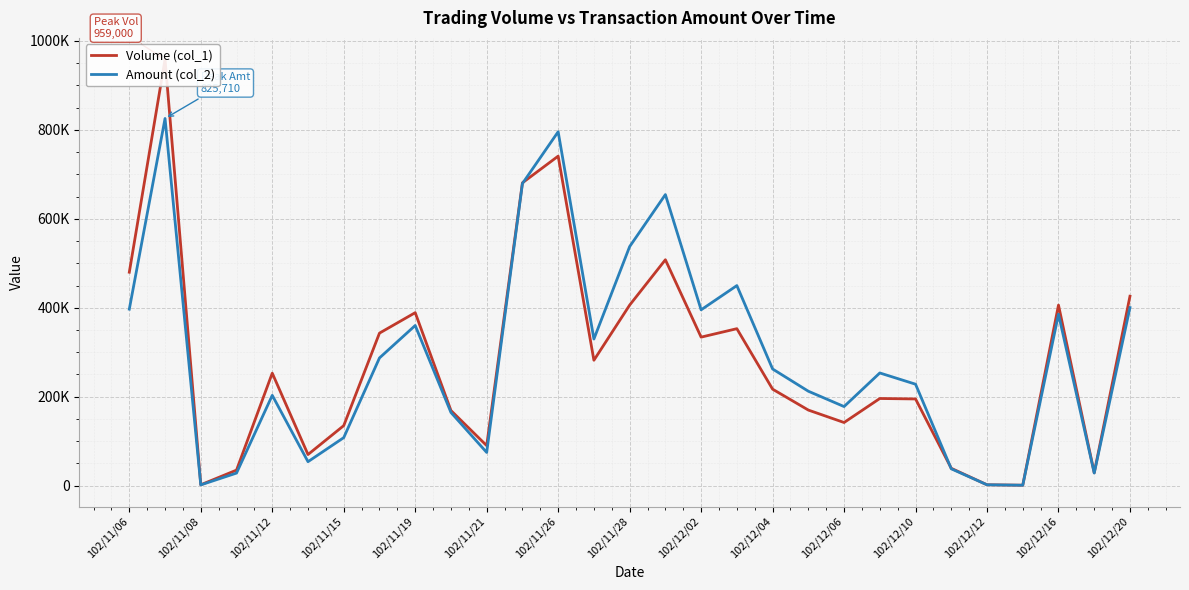

Which series has the widest spread of values?

Volume (col_1)